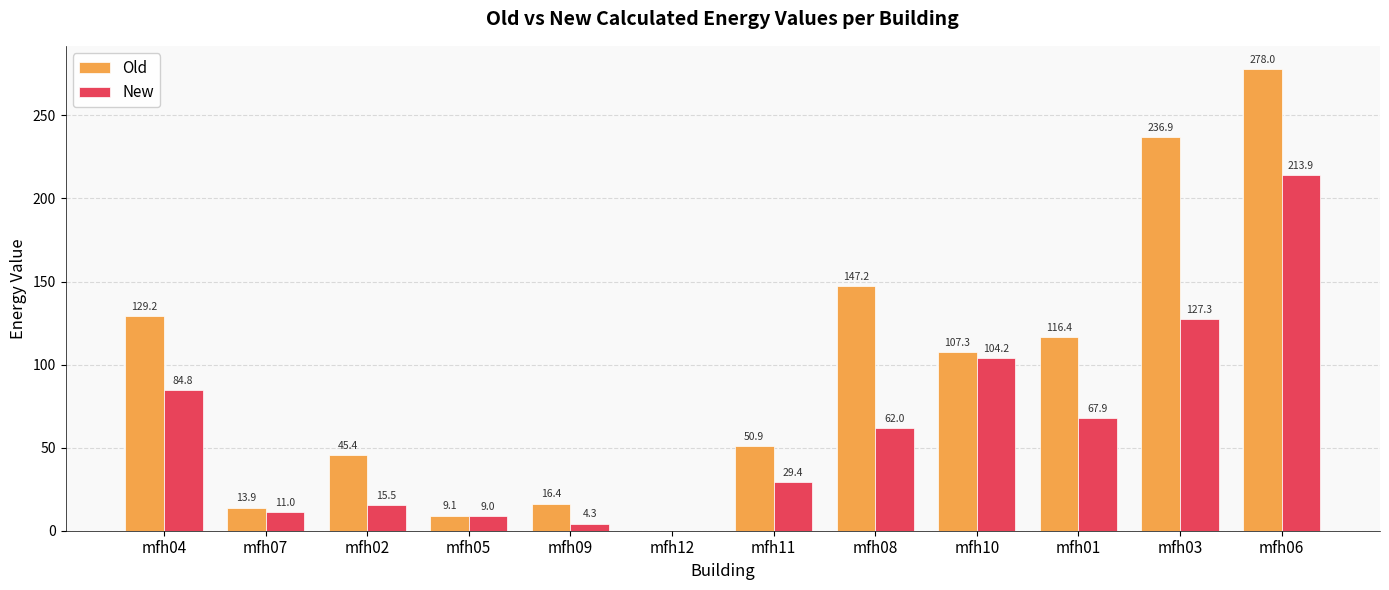

Which series changed the most between mfh07 and mfh12?

Old